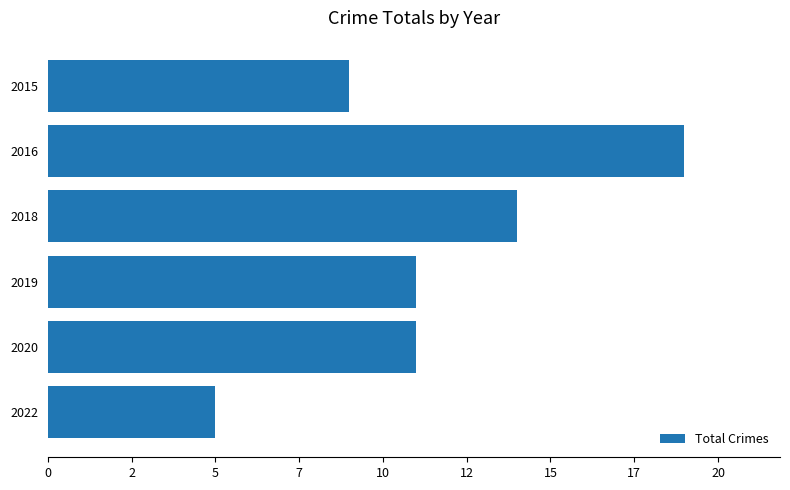

Are the bars horizontal?

Yes